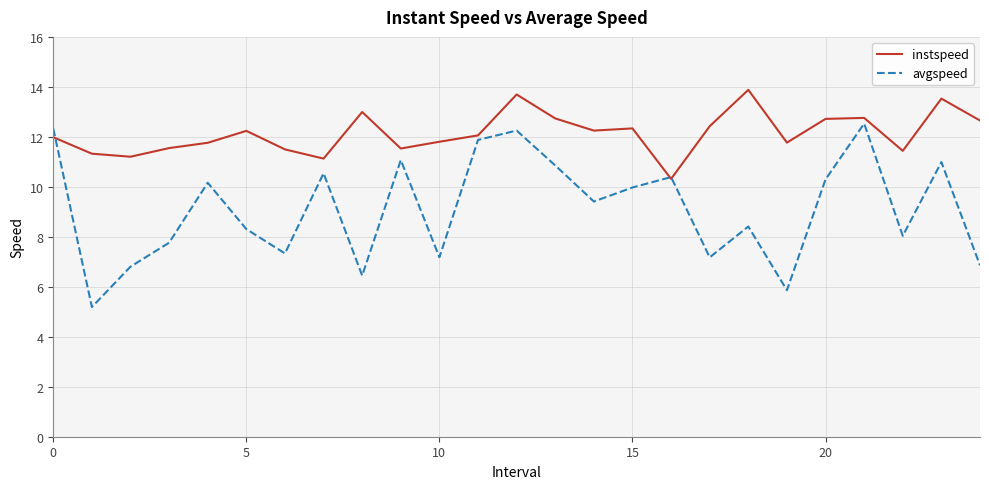

Which series ends up on top after the final intersection of avgspeed and instspeed?

instspeed